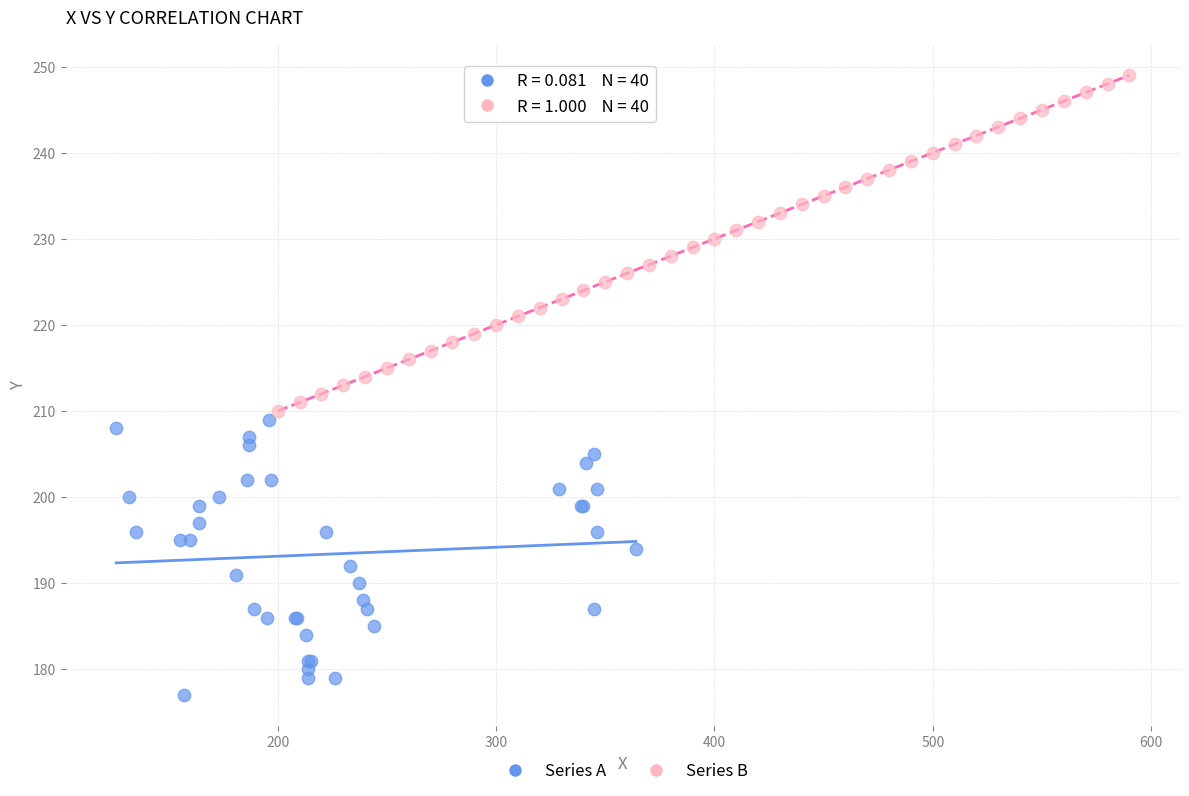

Which series reaches the minimum Y coordinate?

Series A